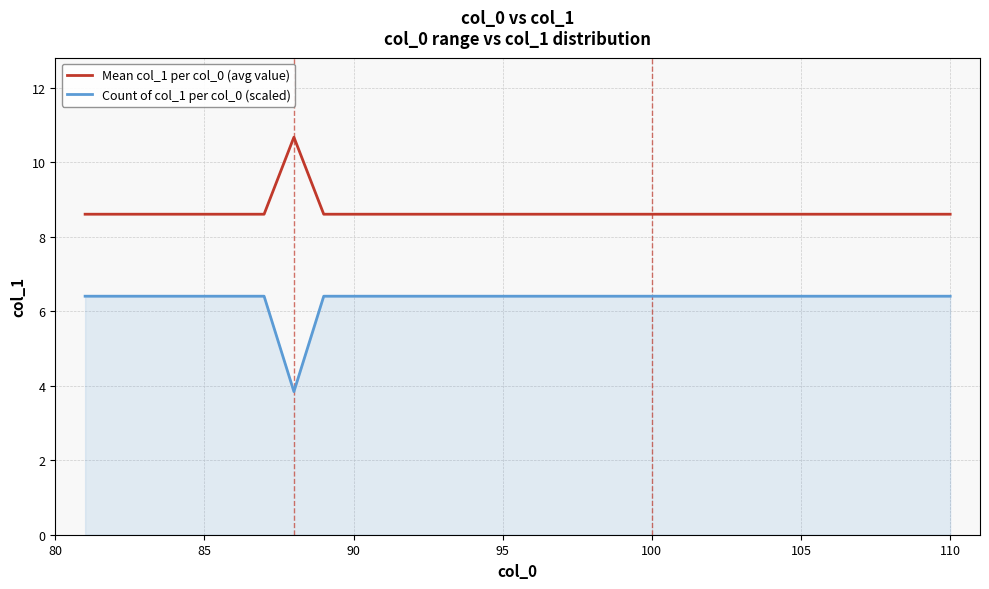

Reading left to right, extract all data points from this chart.

Mean col_1 per col_0 (avg value): 8.6	8.6	8.6	8.6	8.6	8.6	8.6	10.7	8.6	8.6	8.6	8.6	8.6	8.6	8.6	8.6	8.6	8.6	8.6	8.6	8.6	8.6	8.6	8.6	8.6	8.6	8.6	8.6	8.6	8.6
Count of col_1 per col_0 (scaled): 6.4	6.4	6.4	6.4	6.4	6.4	6.4	3.8	6.4	6.4	6.4	6.4	6.4	6.4	6.4	6.4	6.4	6.4	6.4	6.4	6.4	6.4	6.4	6.4	6.4	6.4	6.4	6.4	6.4	6.4